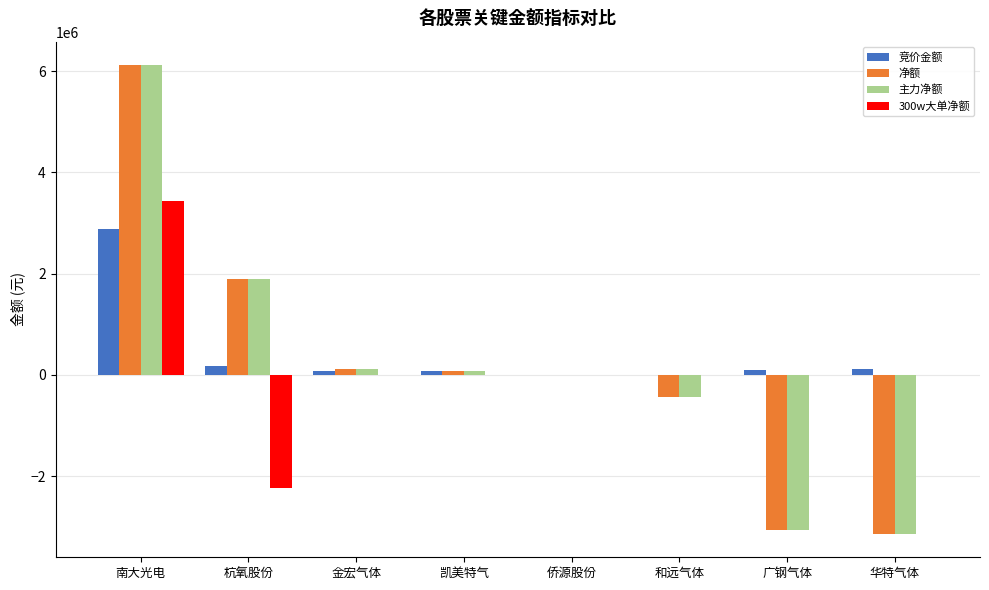

Are the bars grouped side by side (vs. stacked)?

Yes